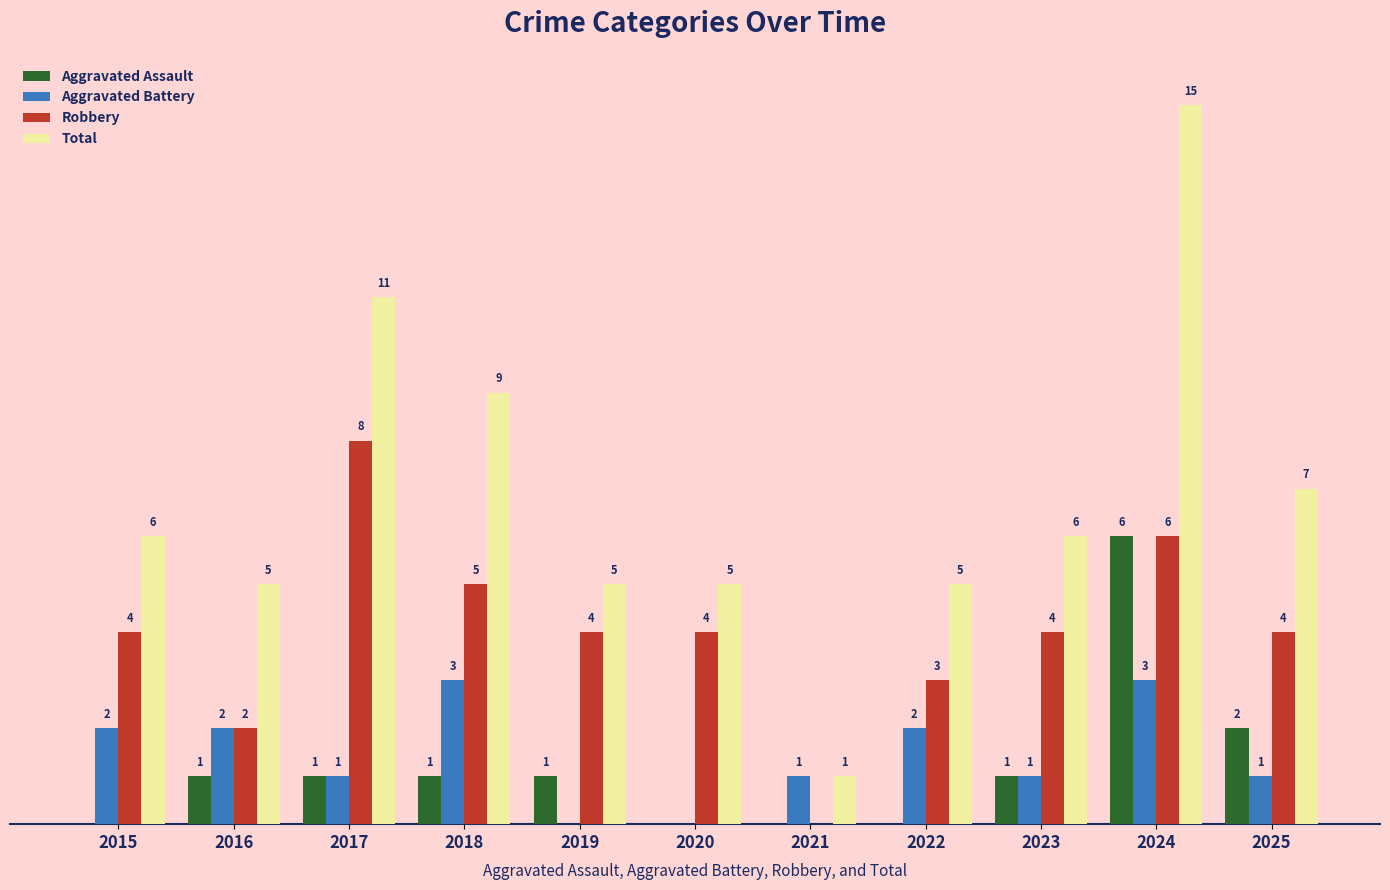

Which series has the largest total across all categories?

Total